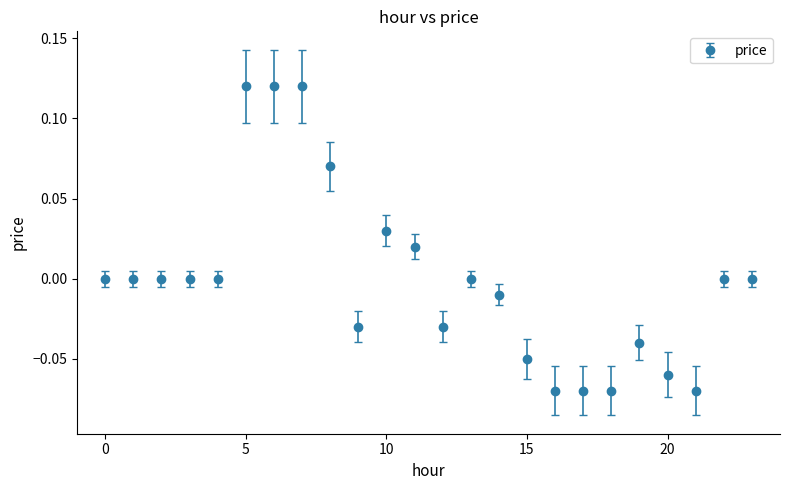

True or false: there are more than 0 points higher than both neighbors.

True